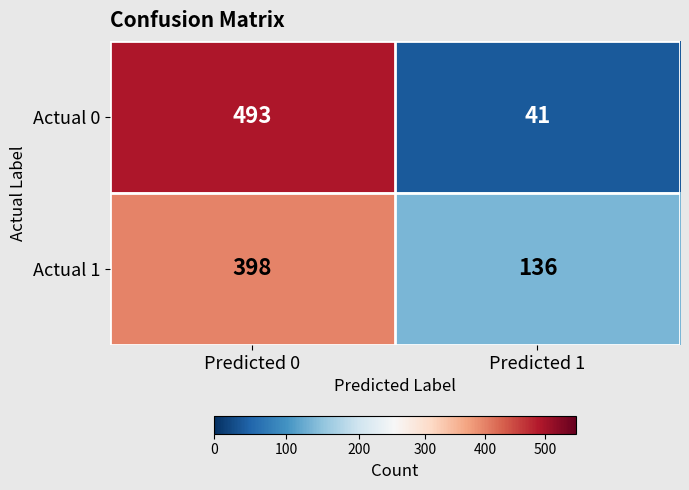

Is the value of Actual 0 at Predicted 0 greater than the value of Actual 1 at Predicted 0?

Yes